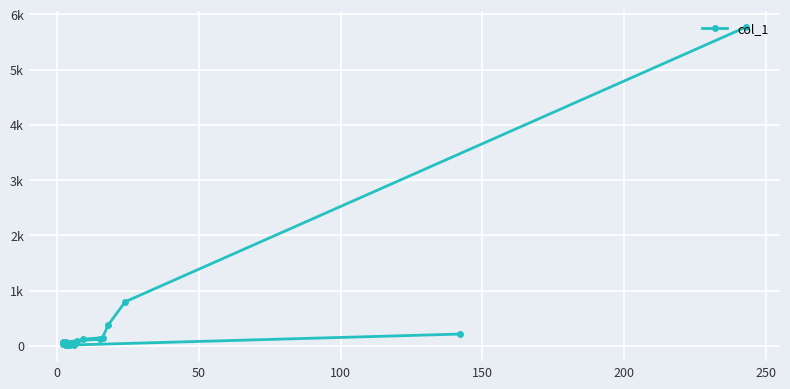

What is the difference between the second highest and minimum values?

787